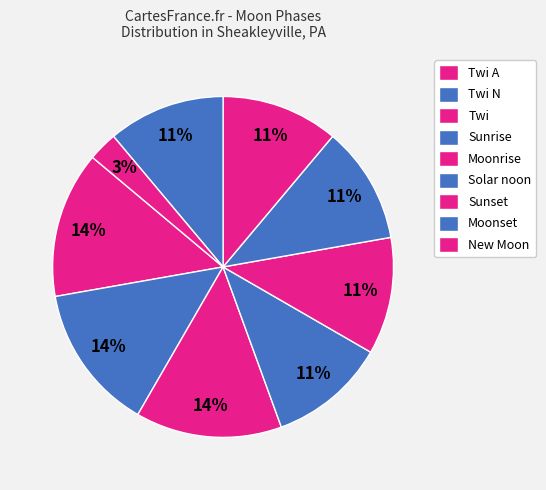

How many segments does this pie chart have?

9